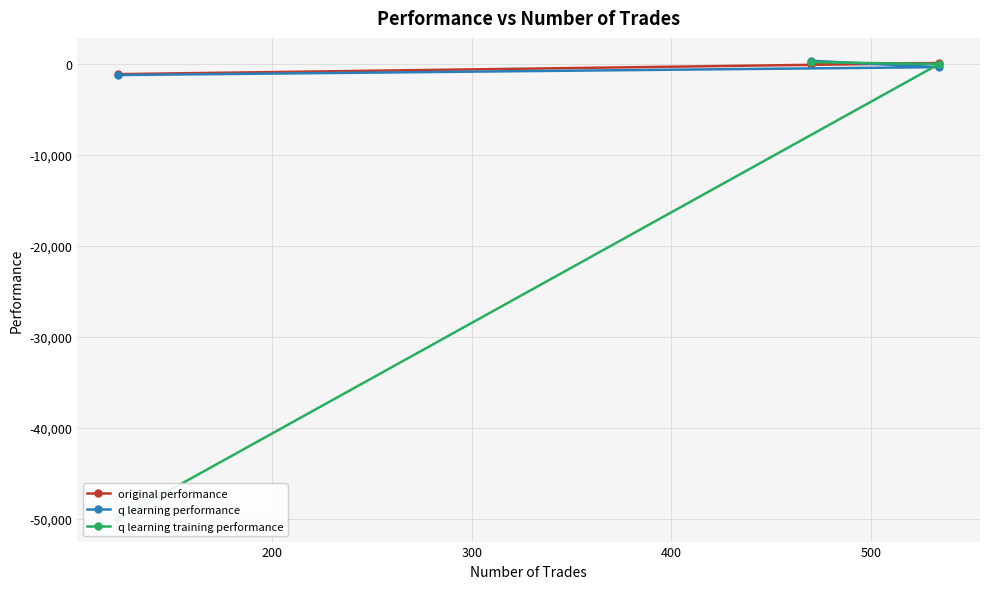

How many values in the q learning performance series are below -397?

2